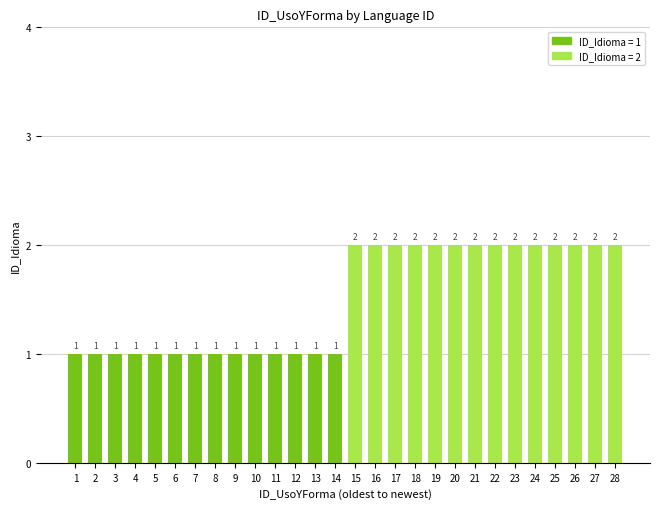

What is the value of the 16th bar from the left?

2